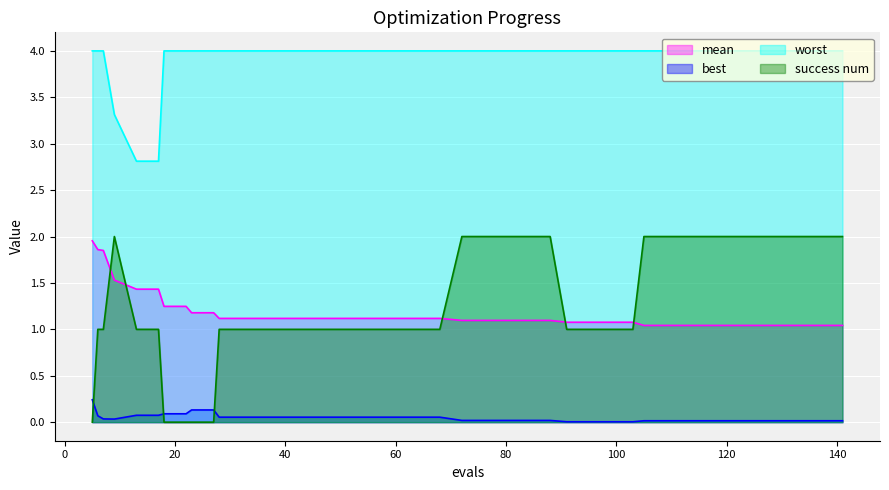

Reading left to right, extract all data points from this chart.

mean: 5=2.0	6=1.9	7=1.9	9=1.5	13=1.4	17=1.4	18=1.2	22=1.2	23=1.2	27=1.2	28=1.1	32=1.1	36=1.1	40=1.1	44=1.1	48=1.1	52=1.1	56=1.1	60=1.1	64=1.1	68=1.1	72=1.1	76=1.1	80=1.1	84=1.1	88=1.1	91=1.1	95=1.1	99=1.1	103=1.1	105=1.0	109=1.0	113=1.0	117=1.0	121=1.0	125=1.0	129=1.0	133=1.0	137=1.0	141=1.0
best: 5=0.2	6=0.1	7=0.0	9=0.0	13=0.1	17=0.1	18=0.1	22=0.1	23=0.1	27=0.1	28=0.1	32=0.1	36=0.1	40=0.1	44=0.1	48=0.1	52=0.1	56=0.1	60=0.1	64=0.1	68=0.1	72=0.0	76=0.0	80=0.0	84=0.0	88=0.0	91=0.0	95=0.0	99=0.0	103=0.0	105=0.0	109=0.0	113=0.0	117=0.0	121=0.0	125=0.0	129=0.0	133=0.0	137=0.0	141=0.0
worst: 5=4.0	6=4.0	7=4.0	9=3.3	13=2.8	17=2.8	18=4.0	22=4.0	23=4.0	27=4.0	28=4.0	32=4.0	36=4.0	40=4.0	44=4.0	48=4.0	52=4.0	56=4.0	60=4.0	64=4.0	68=4.0	72=4.0	76=4.0	80=4.0	84=4.0	88=4.0	91=4.0	95=4.0	99=4.0	103=4.0	105=4.0	109=4.0	113=4.0	117=4.0	121=4.0	125=4.0	129=4.0	133=4.0	137=4.0	141=4.0
success num: 5=0.0	6=1.0	7=1.0	9=2.0	13=1.0	17=1.0	18=0.0	22=0.0	23=0.0	27=0.0	28=1.0	32=1.0	36=1.0	40=1.0	44=1.0	48=1.0	52=1.0	56=1.0	60=1.0	64=1.0	68=1.0	72=2.0	76=2.0	80=2.0	84=2.0	88=2.0	91=1.0	95=1.0	99=1.0	103=1.0	105=2.0	109=2.0	113=2.0	117=2.0	121=2.0	125=2.0	129=2.0	133=2.0	137=2.0	141=2.0